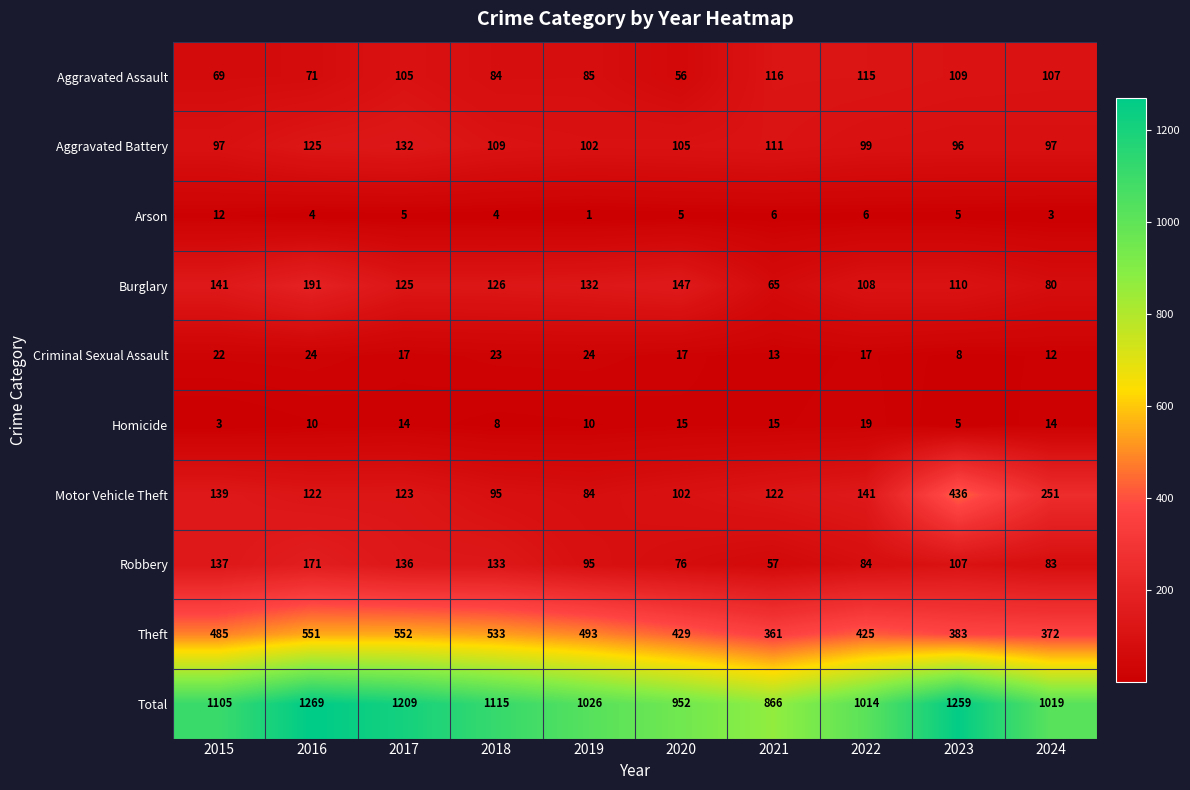

Which series has the widest spread of values?

Total